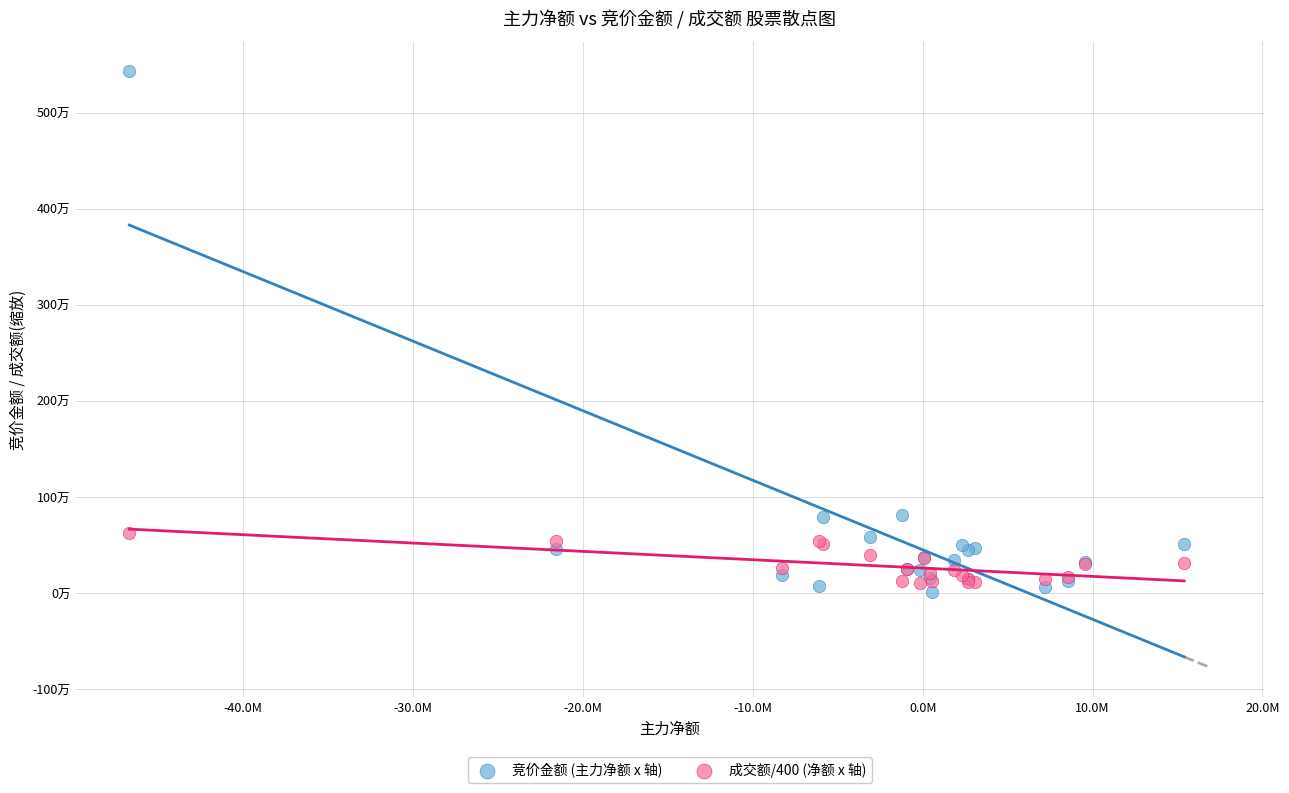

What are all the series names shown in the legend?

竞价金额 (主力净额 x 轴), 成交额/400 (净额 x 轴)